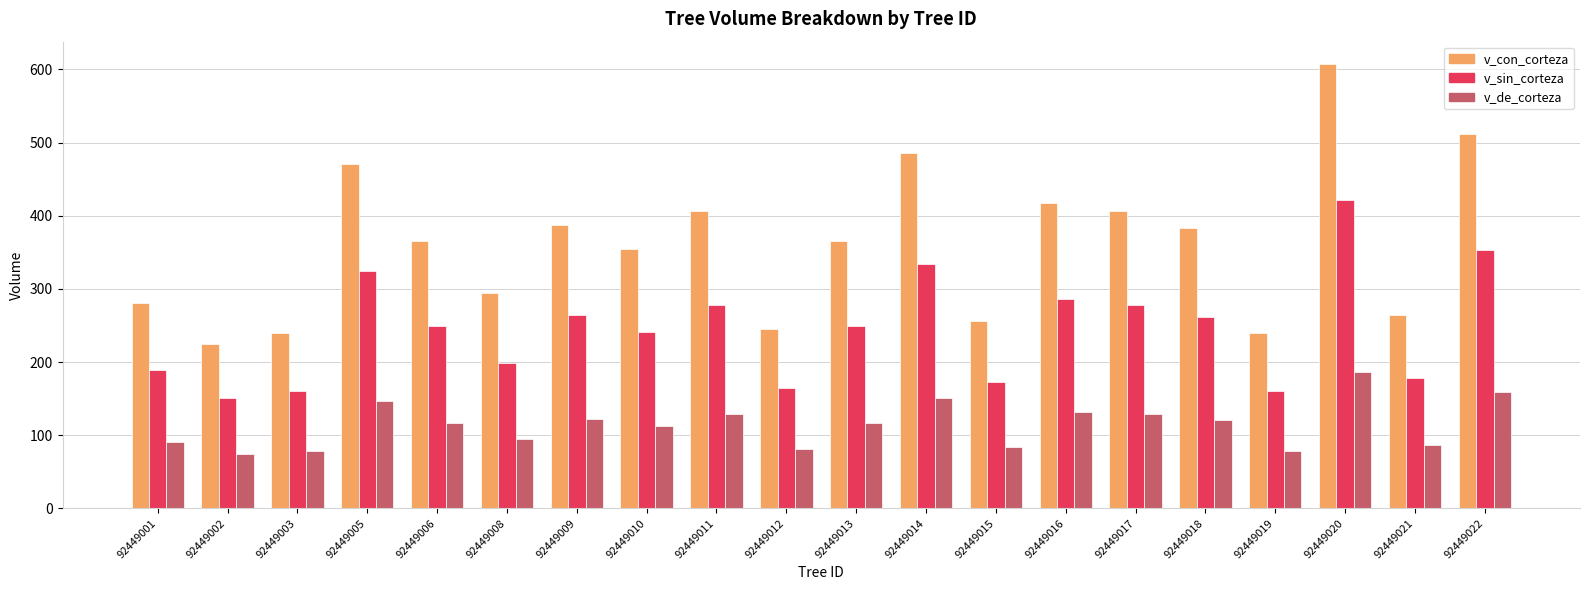

Which category has the highest value across all series?

92449020